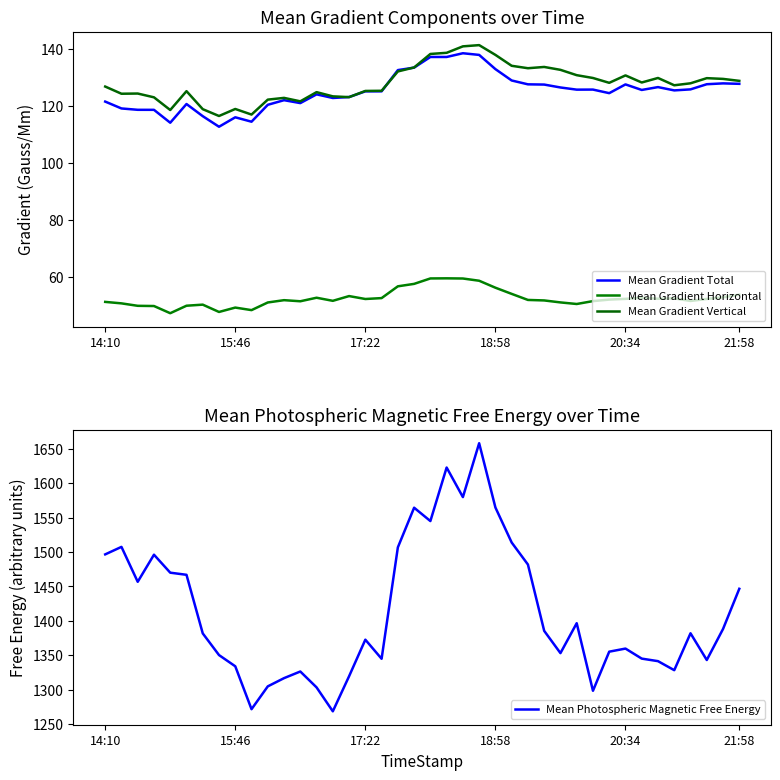

What position from the right is 14?

26